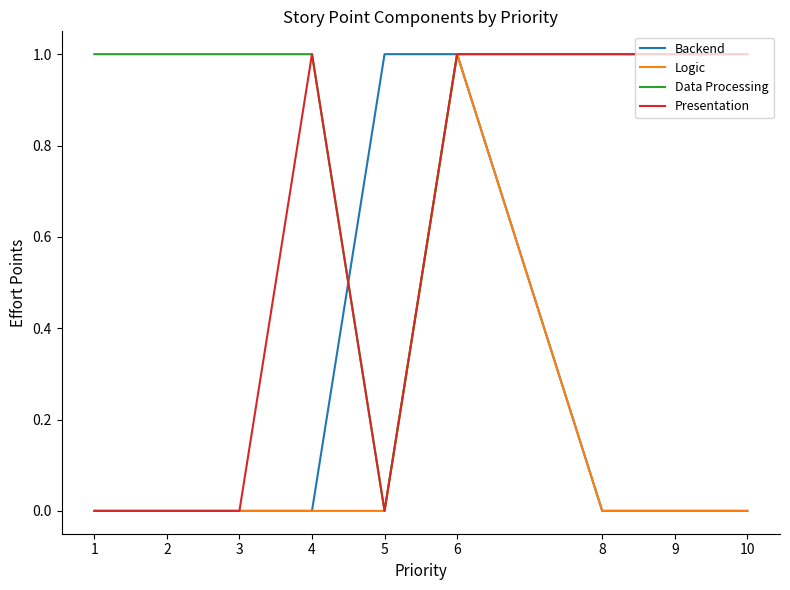

Between 2 and 4, which series saw the biggest shift?

Presentation